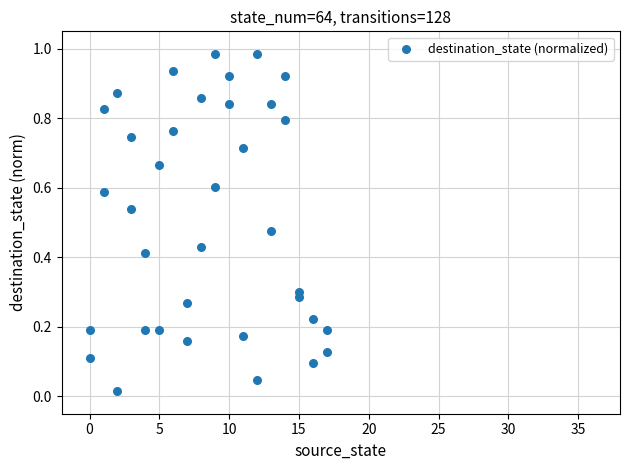

What is the range of X values (max minus min)?

17.0